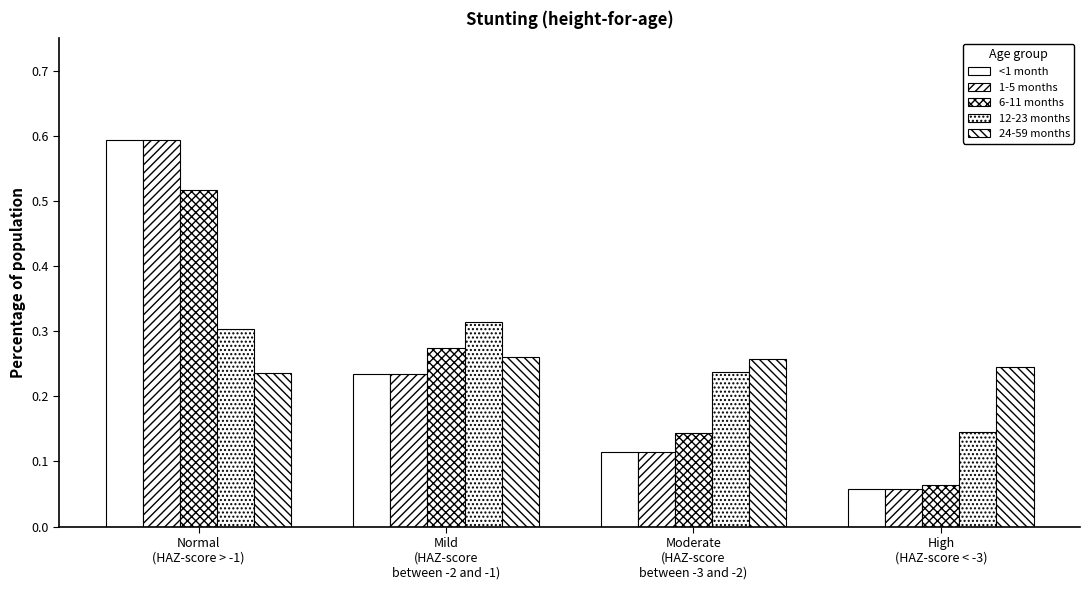

Which category has the highest value in the 12-23 months series?

Mild
(HAZ-score
between -2 and -1)